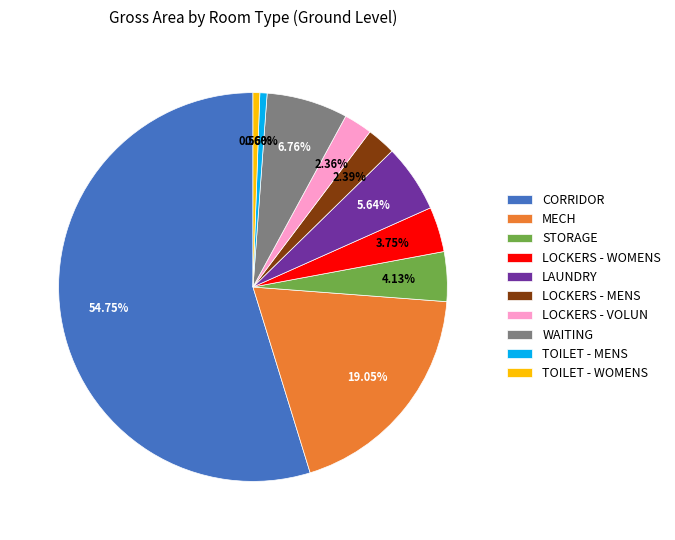

Does CORRIDOR represent more than half of the total?

Yes